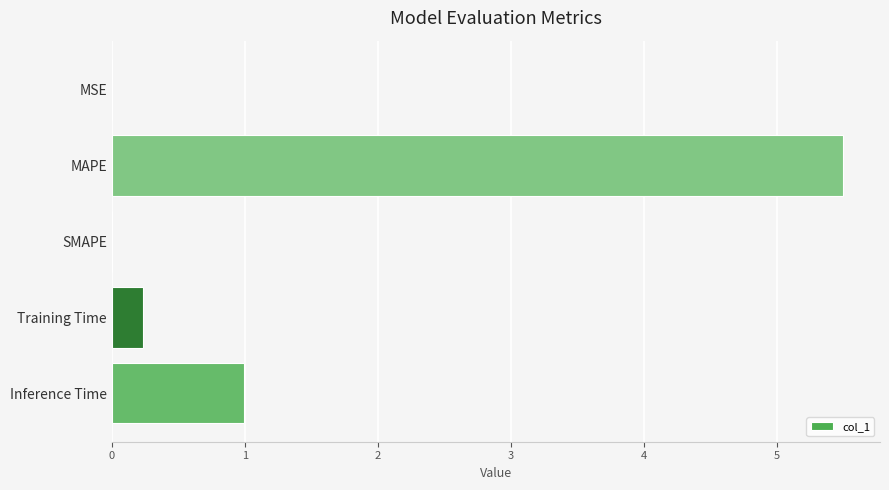

Which has a higher value, Training Time or SMAPE?

Training Time